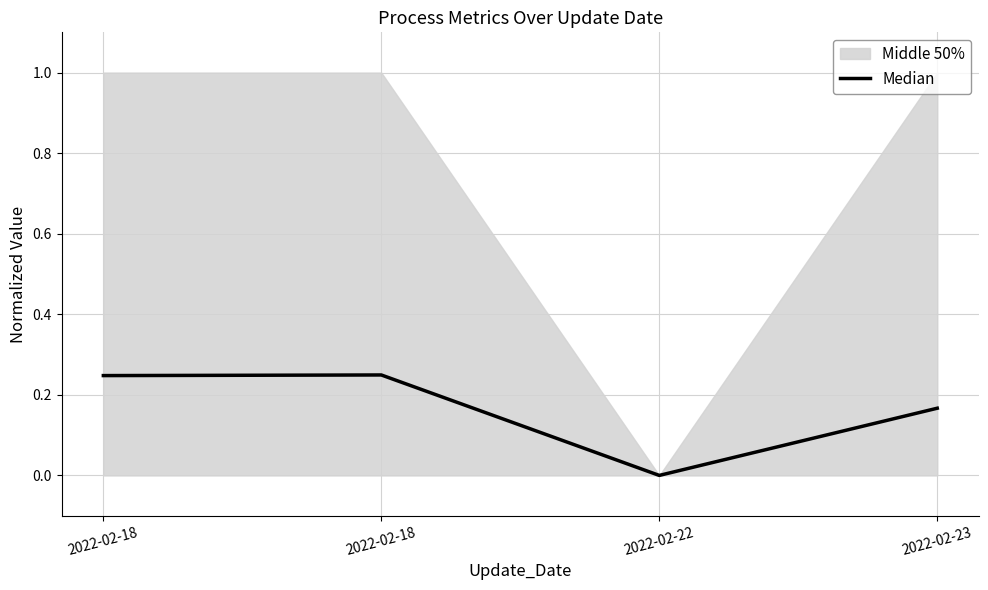

At which category does the data reach its first local valley?

2022-02-22